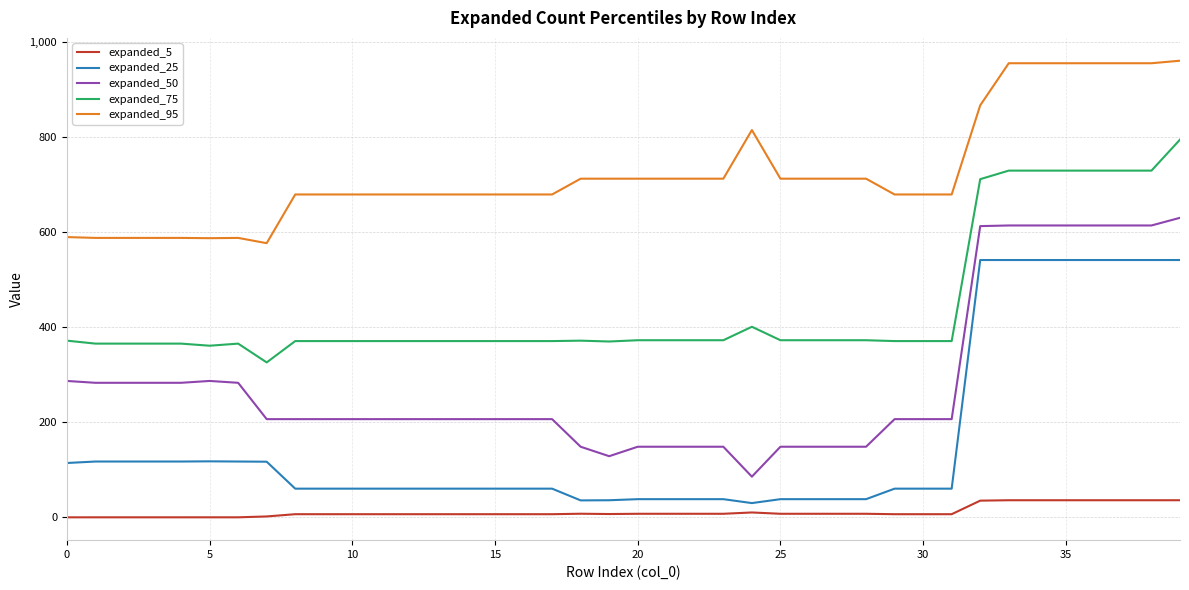

True or false: expanded_50 and expanded_25 intersect in this chart.

False